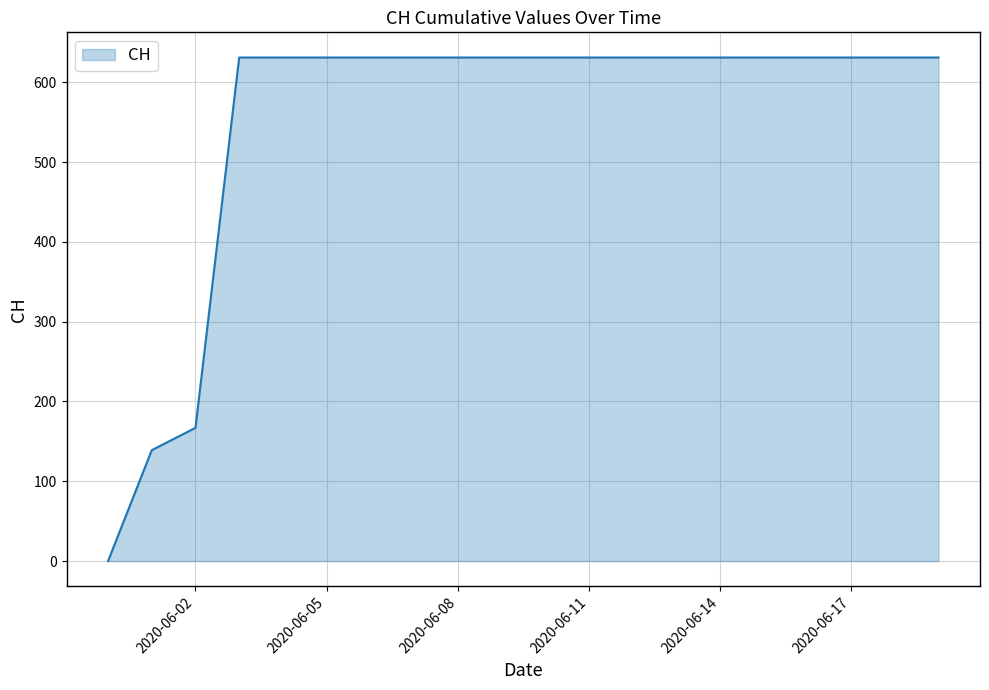

What is the difference between the maximum and minimum values?

631